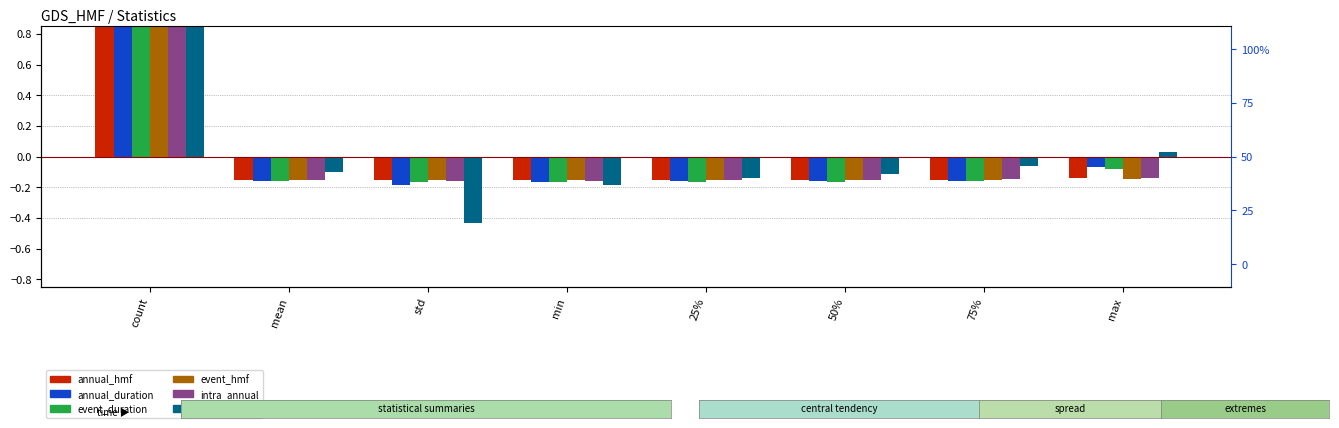

What is the value of the event_hmf bar at the 6th from the left?

-0.2